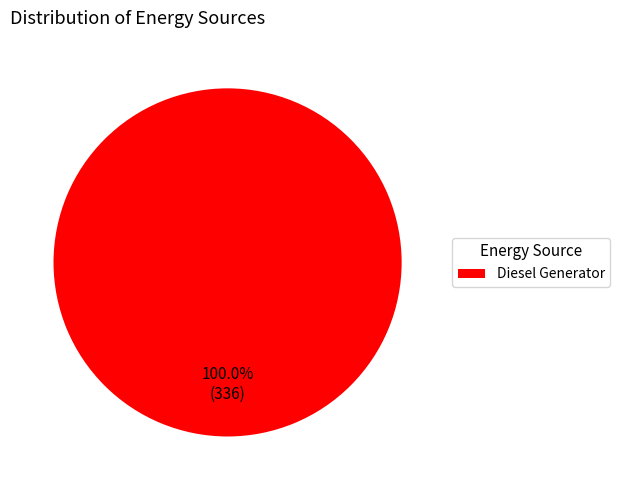

Rank the categories by value from lowest to highest.

Diesel Generator